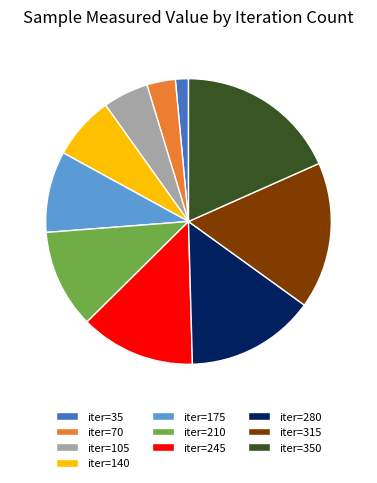

Does any single category account for the majority?

No